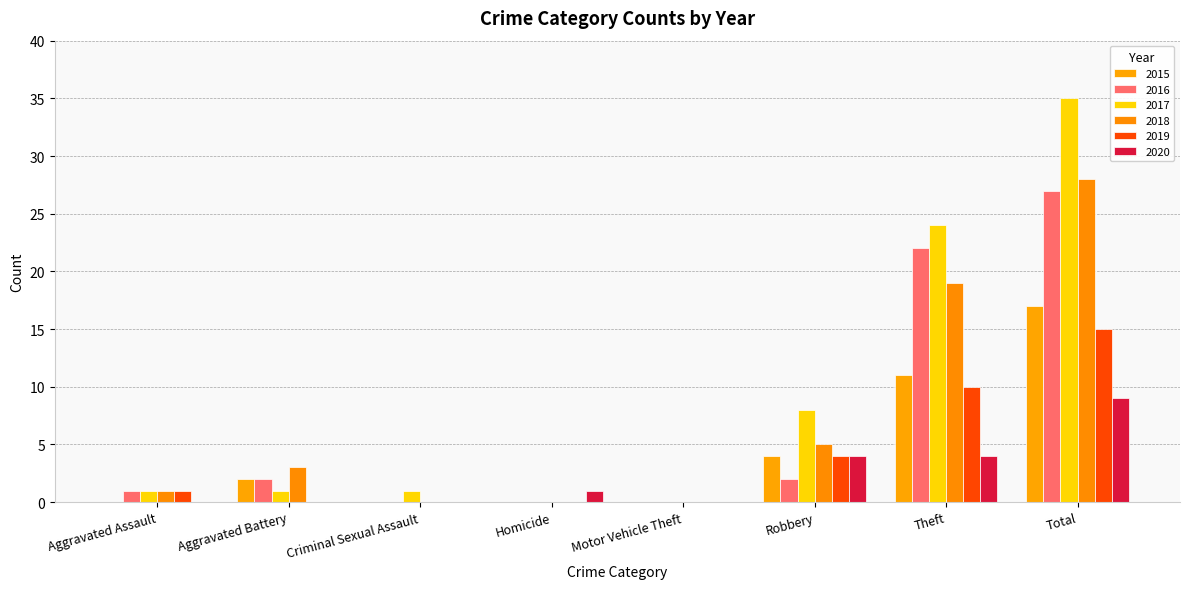

What is the label of the 5th bar from the right?

Homicide